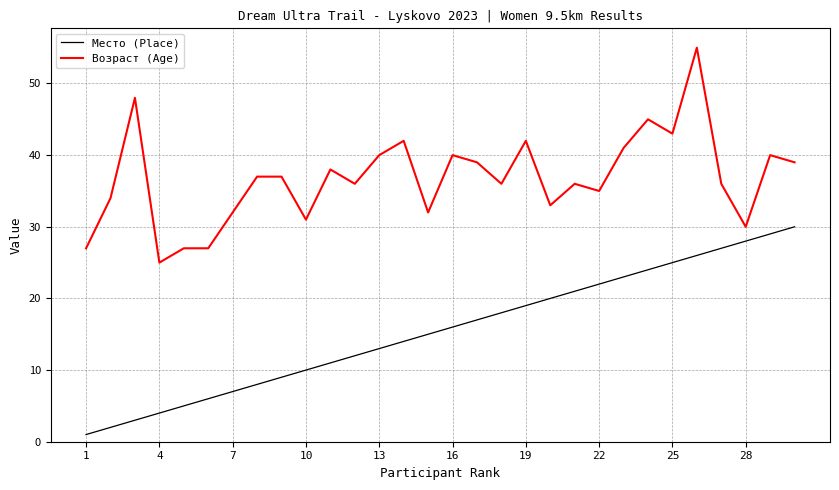

Rank the series by their maximum value, from lowest to highest.

Место (Place), Возраст (Age)